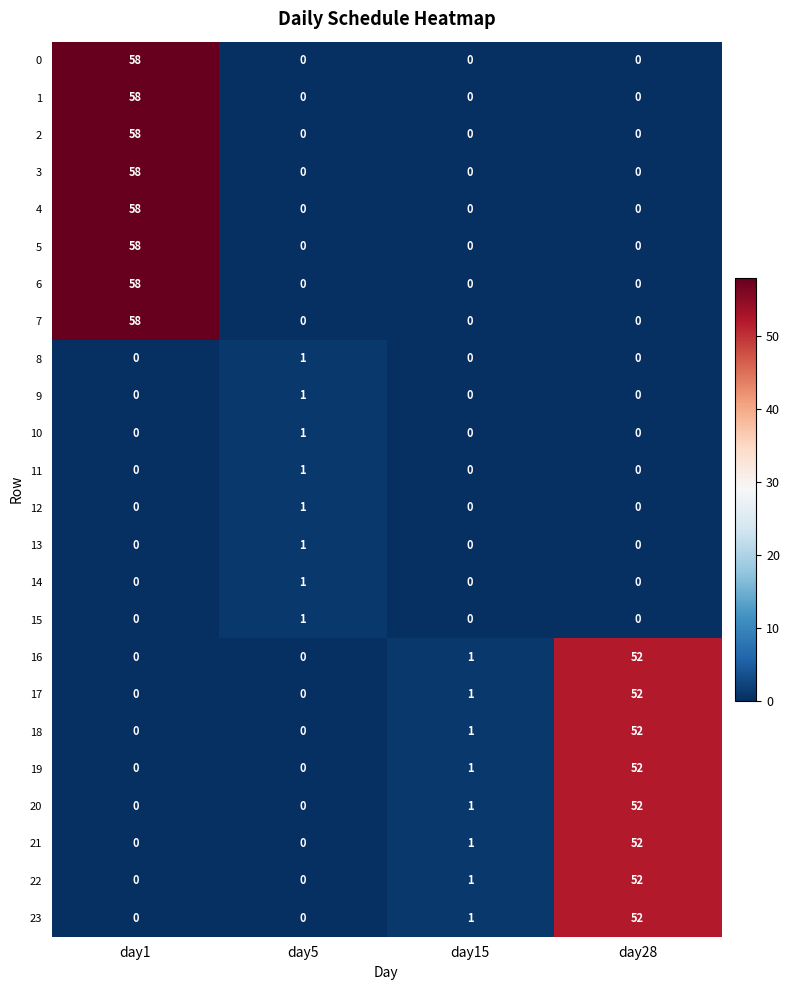

True or false: 23 has a value of 0 at day5.

True